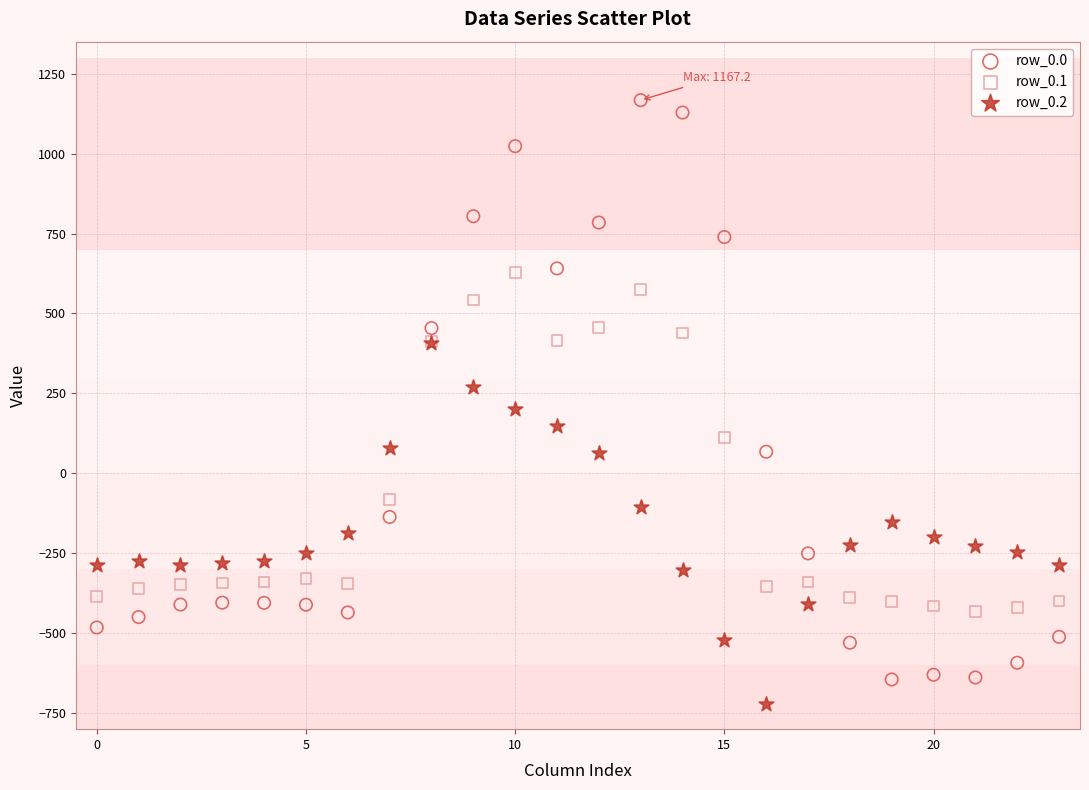

What are all the series names shown in the legend?

row_0.0, row_0.1, row_0.2